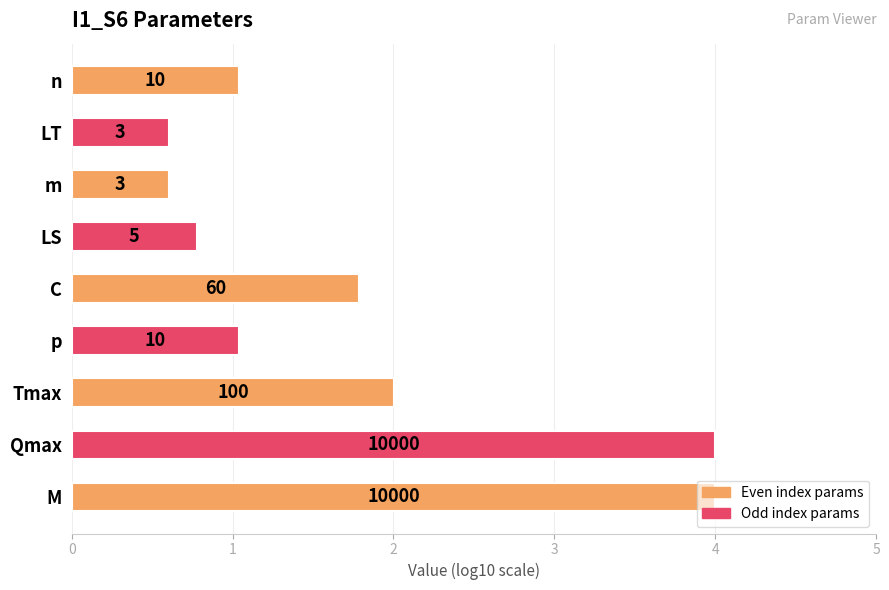

Are the bars grouped side by side (vs. stacked)?

No